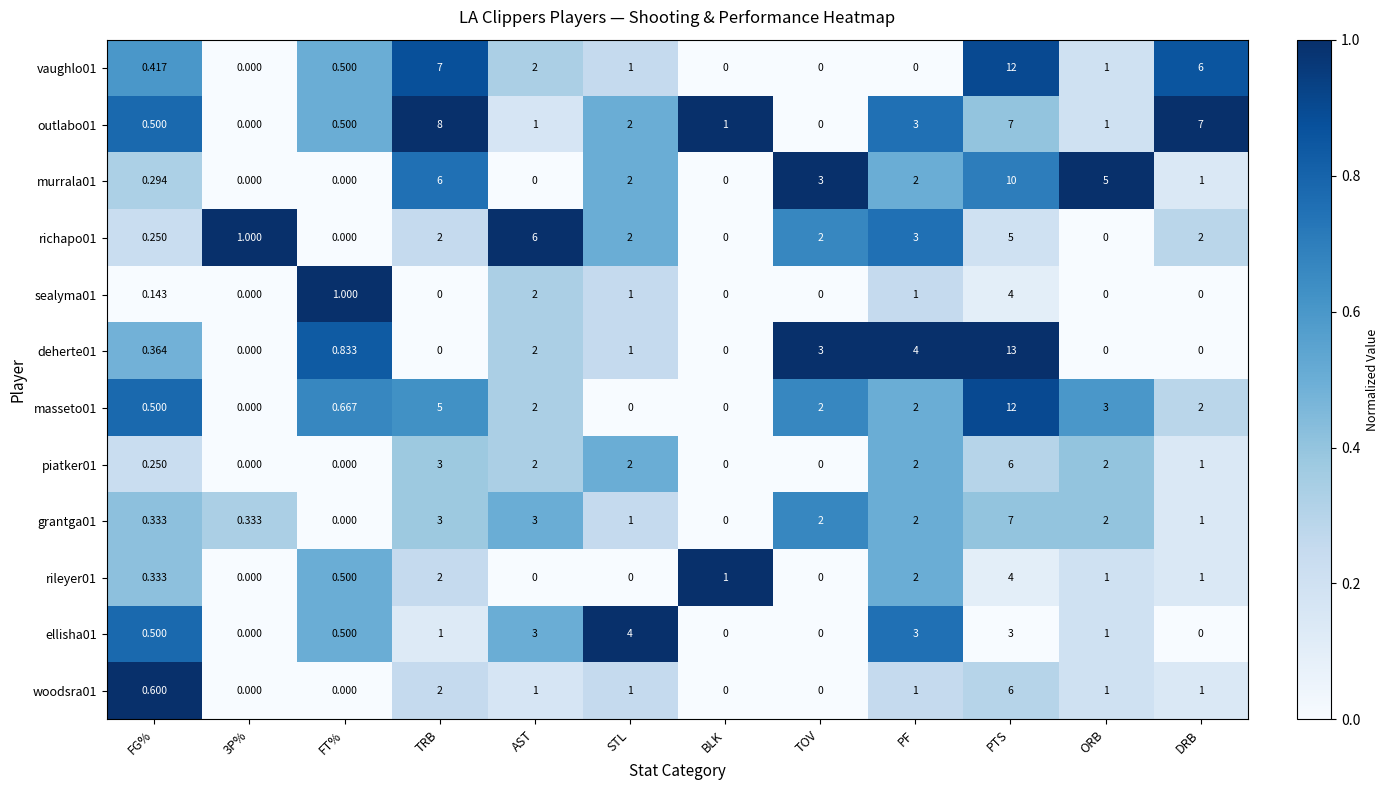

At which label is murrala01 closest to 5?

ORB